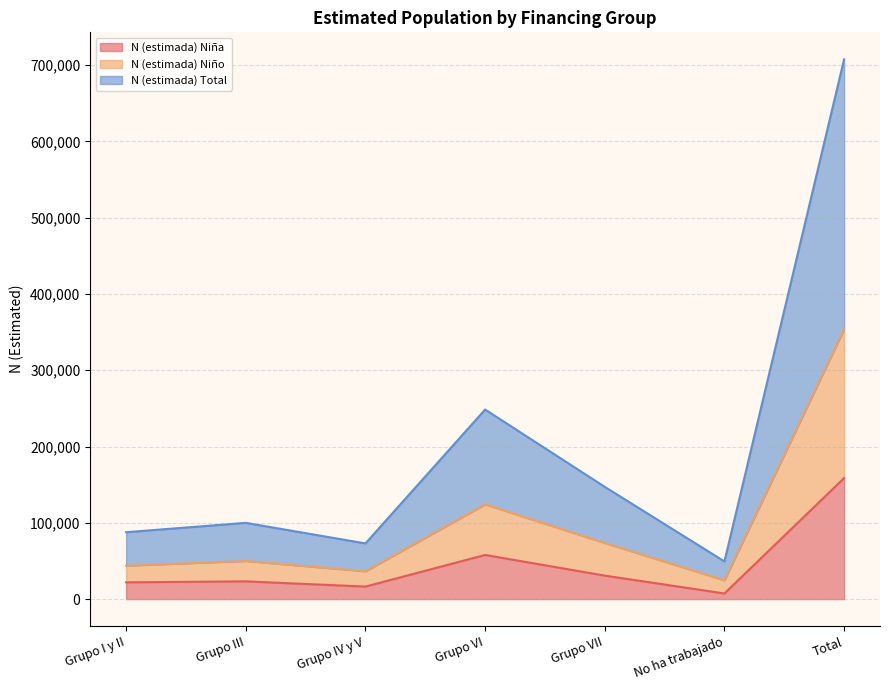

Read the N (estimada) Niño value at Grupo VII, to the nearest 10.

73560